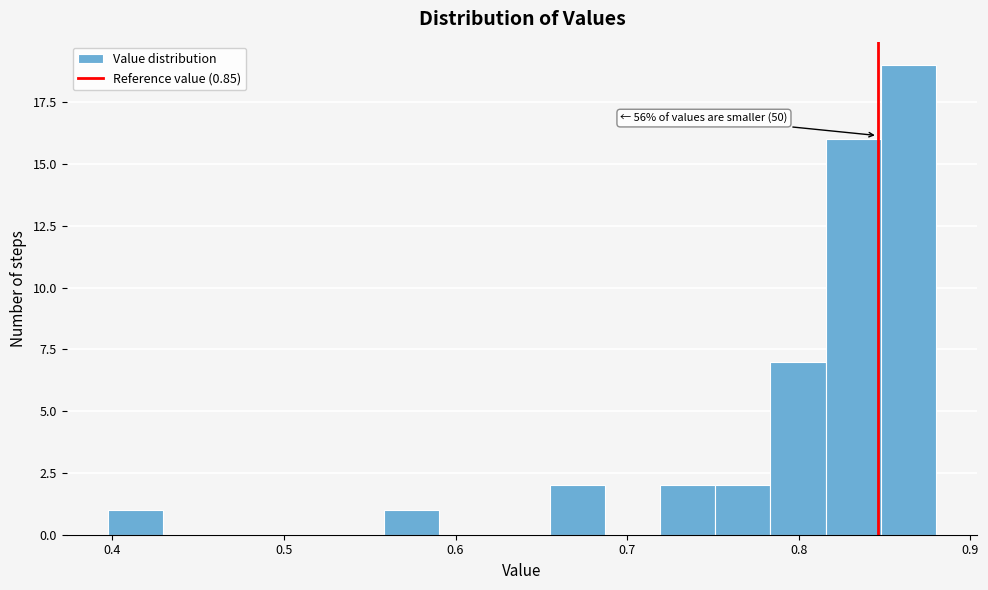

Read against the x-axis, roughly where is the centre of the tallest bar?

0.86